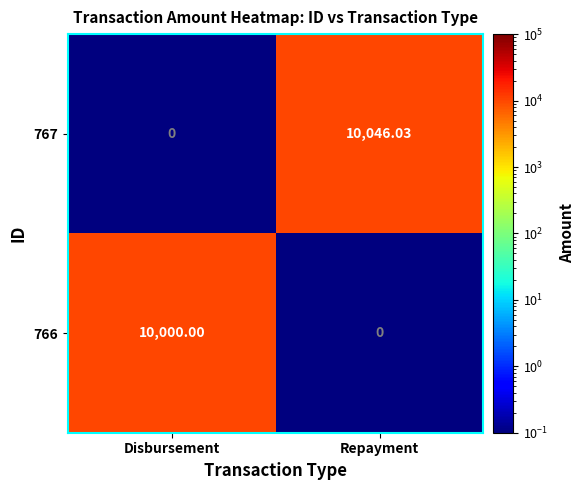

Count the number of data series in this chart.

2